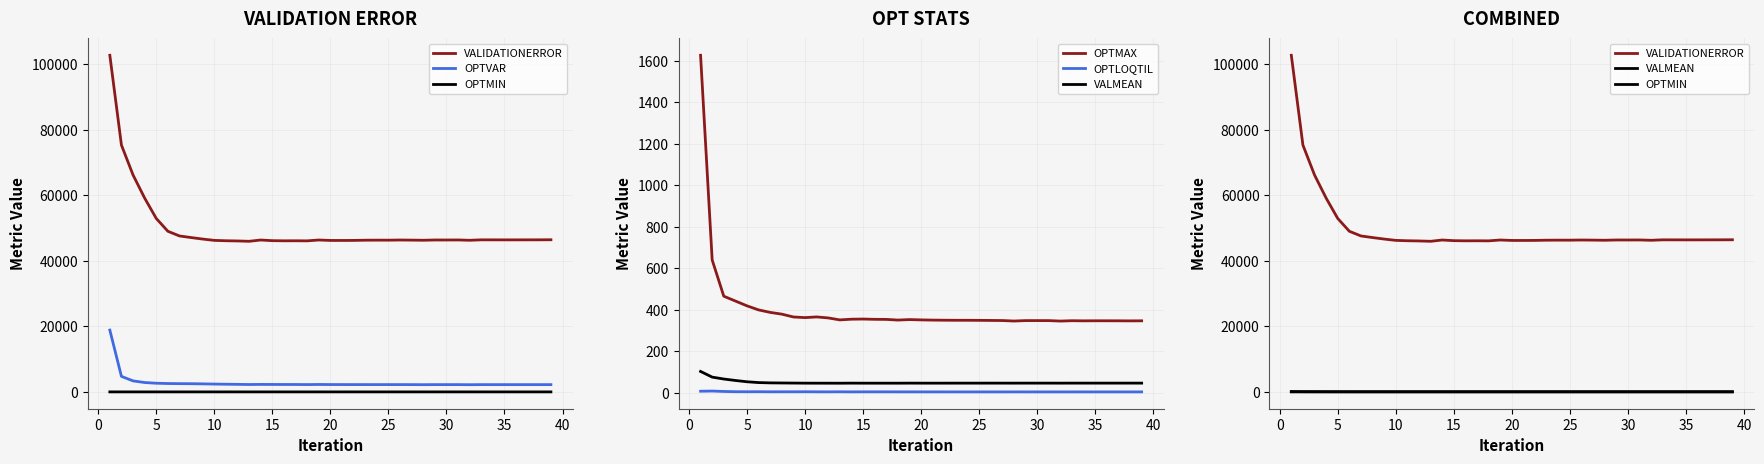

Is it true that OPTVAR equals 878.1 at 17?

False